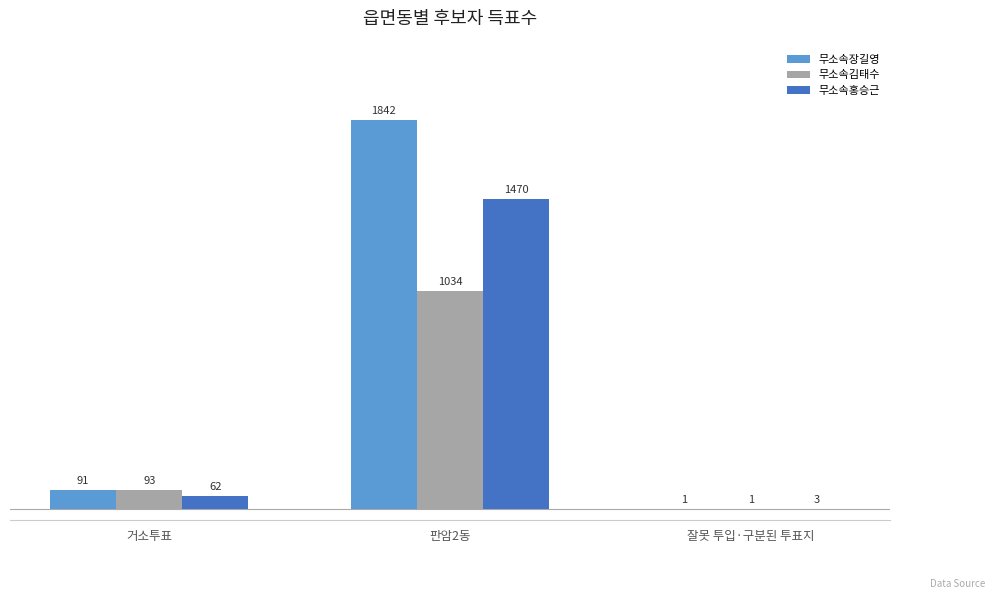

True or false: 무소속홍승근 has a value of 3 at 잘못 투입·구분된 투표지.

True